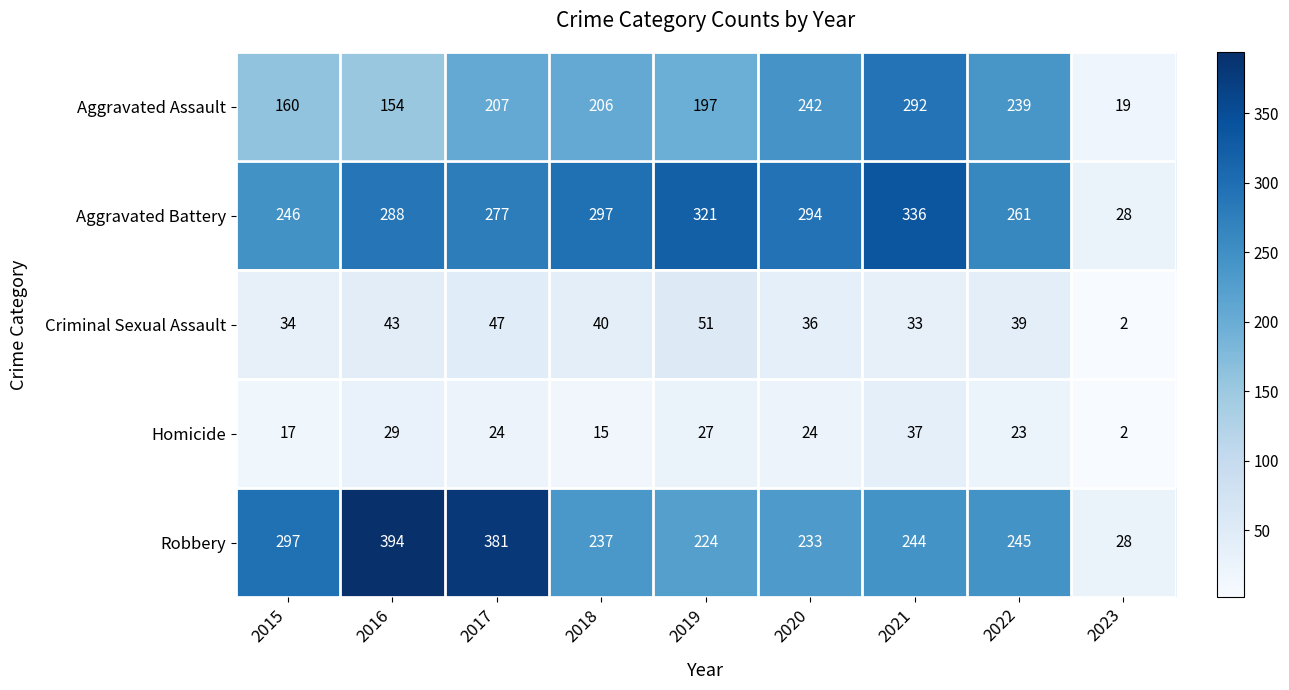

The value of Homicide at 2023 is 1. True or false?

False